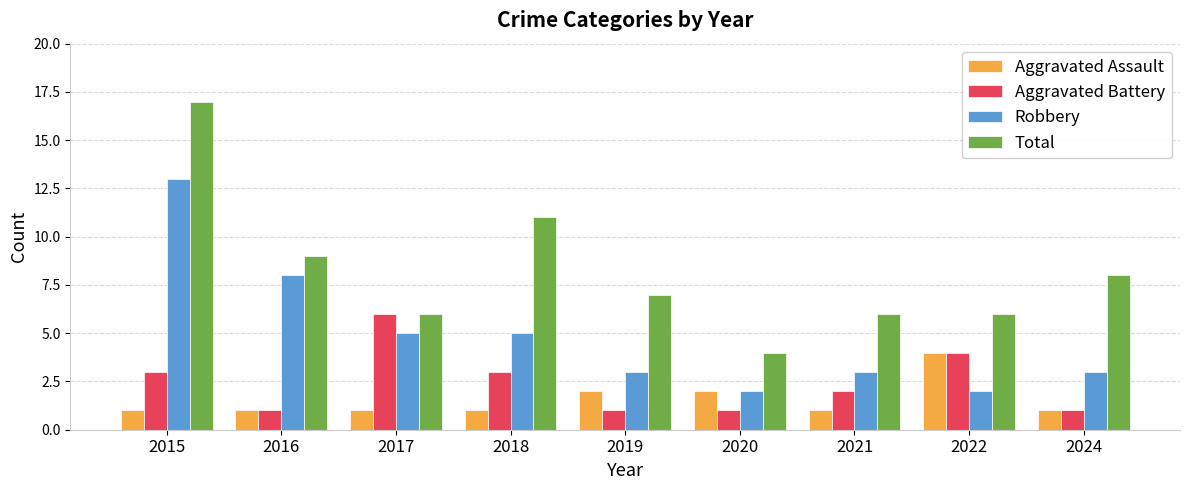

Is it true that Aggravated Battery equals 3 at 2021?

False